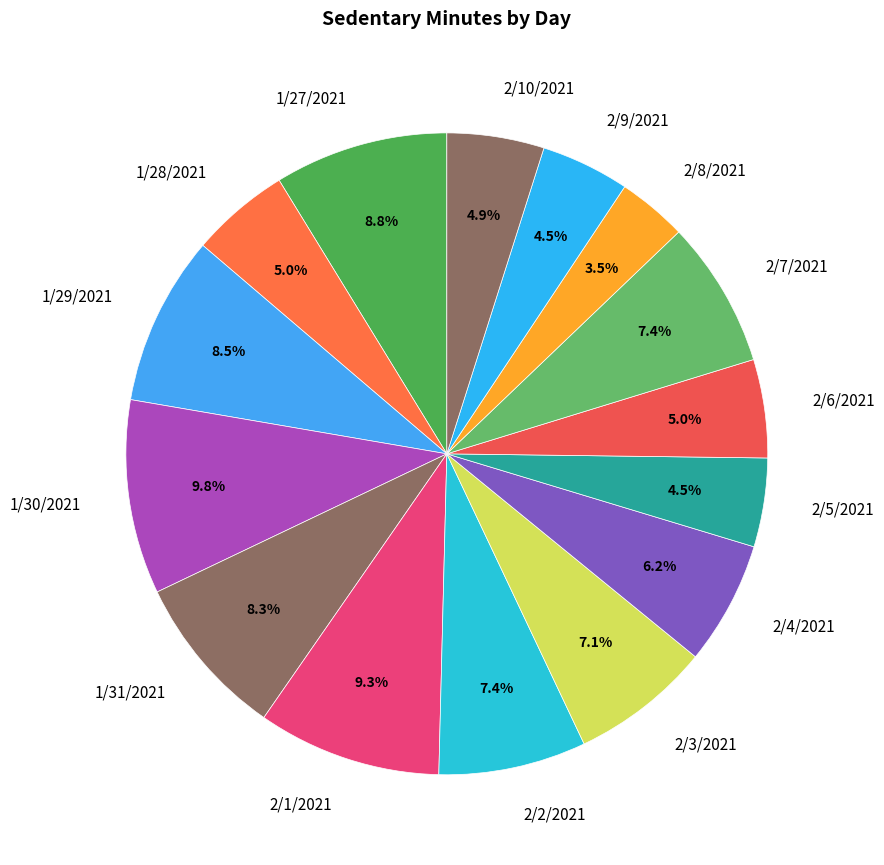

What percentage is the 2/10/2021 slice, to the nearest percent?

5%